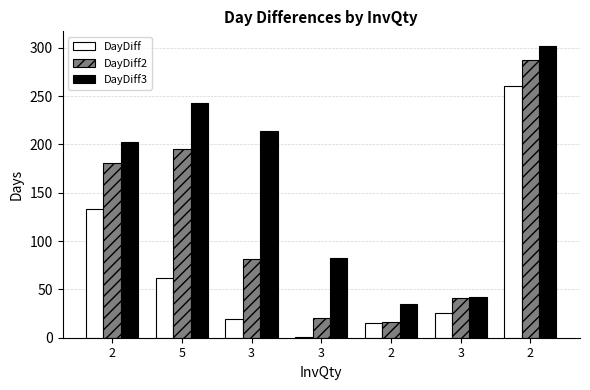

What is the total value across all series at 2?

517